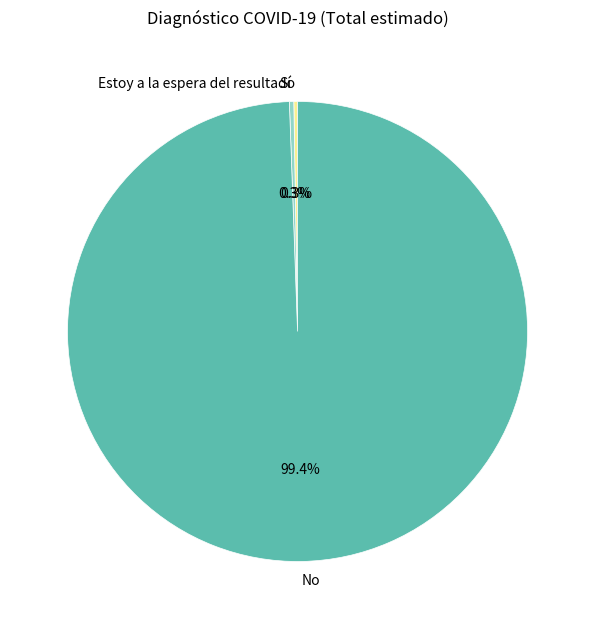

Which category has the biggest portion of the pie?

No